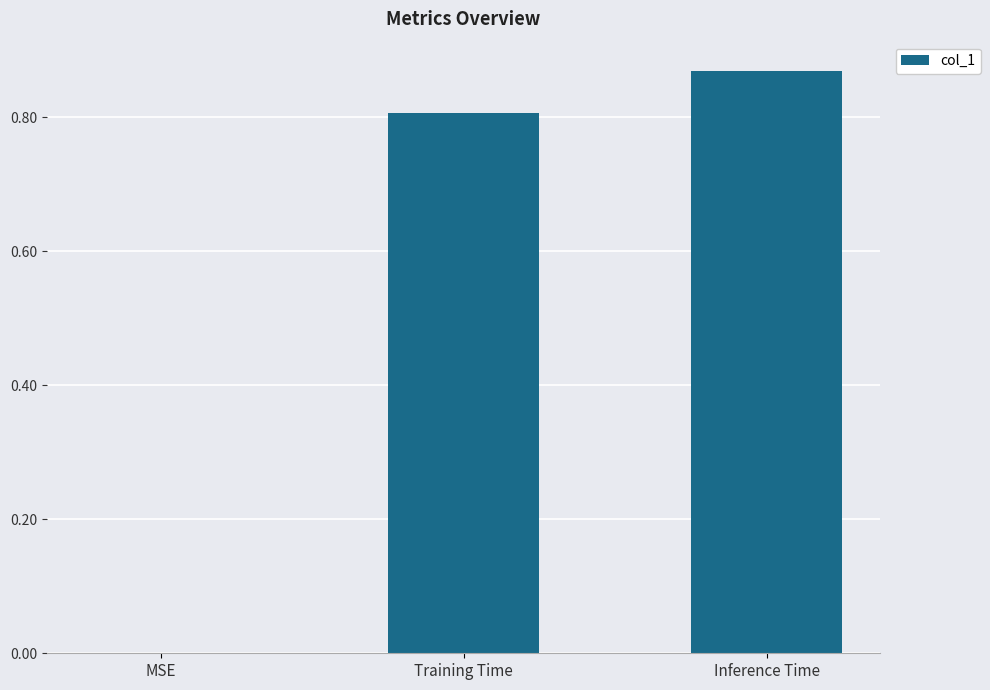

What is the sum of the values at Training Time and Inference Time?

1.7